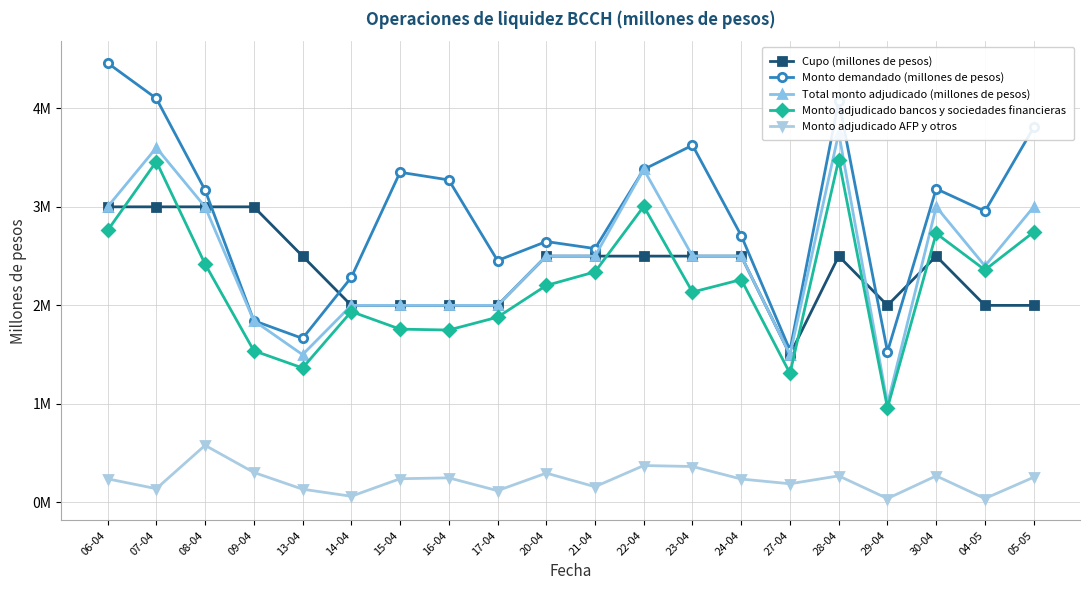

What is the value of the Total monto adjudicado (millones de pesos) point at the 4th from the left?

1845000